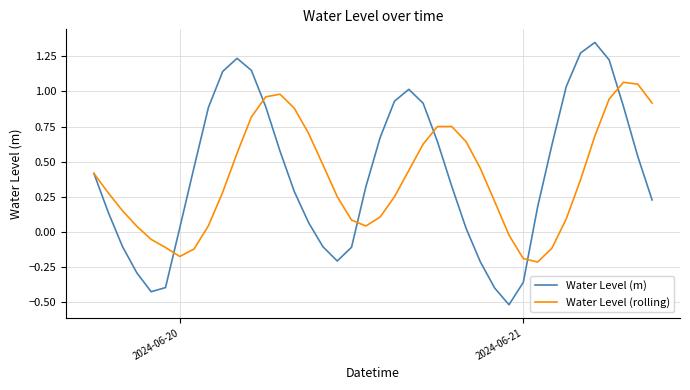

What are all the series names shown in the legend?

Water Level (m), Water Level (rolling)